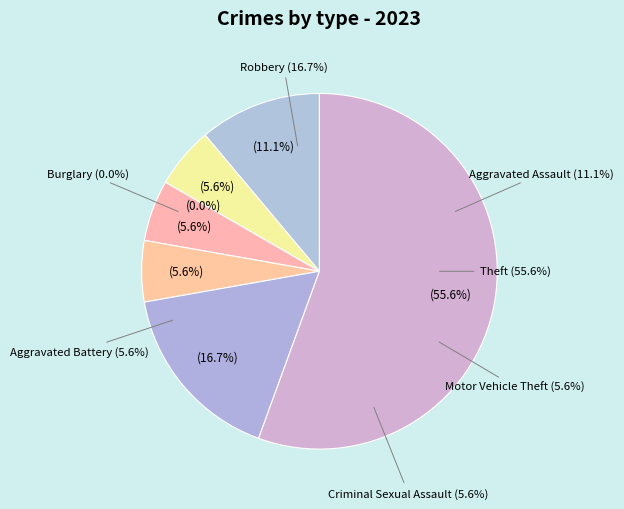

What is the change in value from Aggravated Assault to Theft?

+8